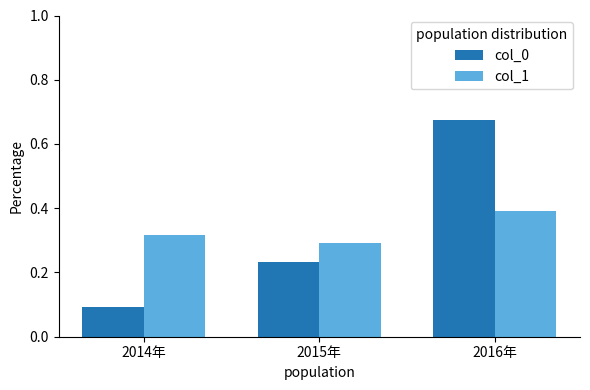

At which category does the chart reach its peak across all series?

2016年